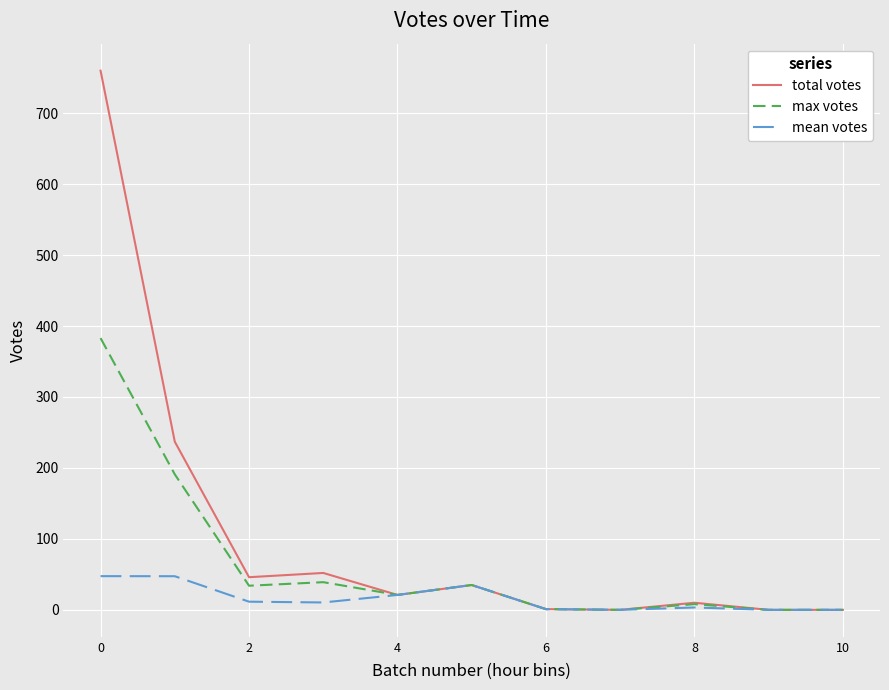

Which series has the largest range (max minus min)?

total votes